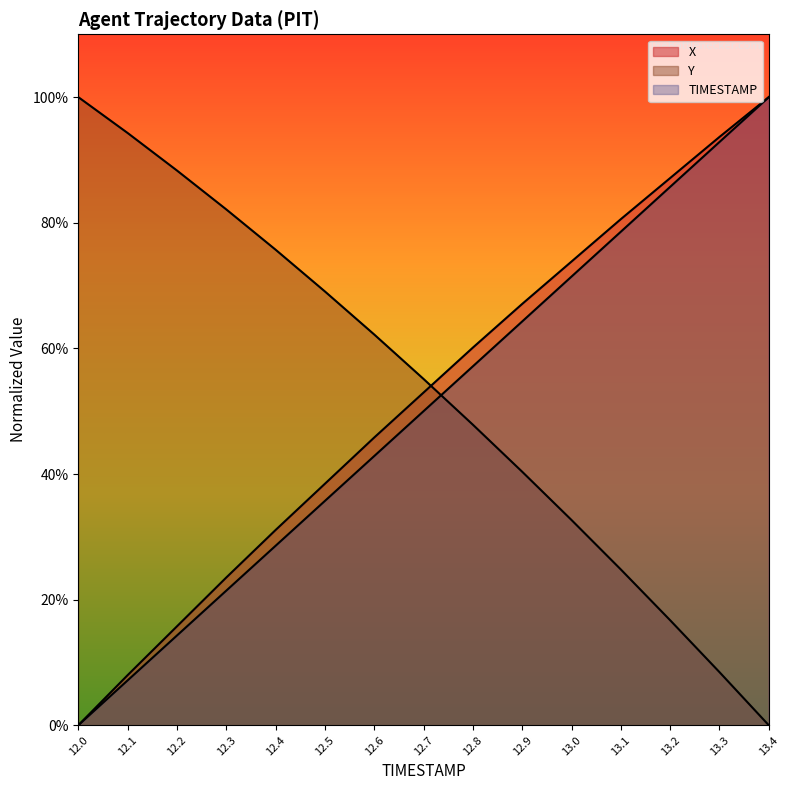

What position from the right is 12.8?

7